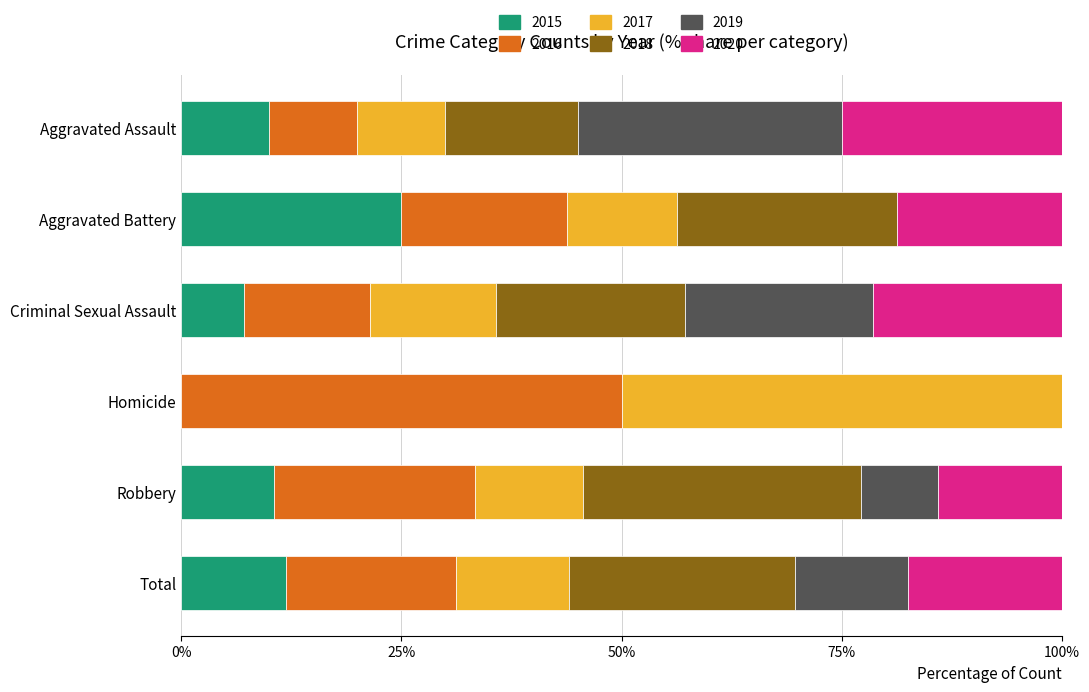

What is the sum of all 2015 values?

64.6